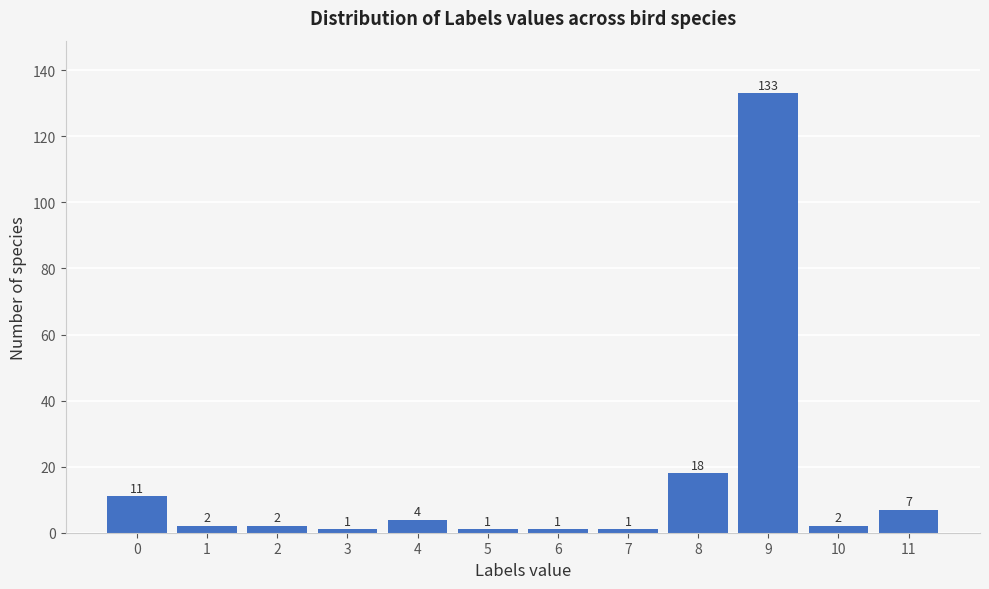

Reading right to left, list all the values displayed in this chart.

11=7	10=2	9=133	8=18	7=1	6=1	5=1	4=4	3=1	2=2	1=2	0=11